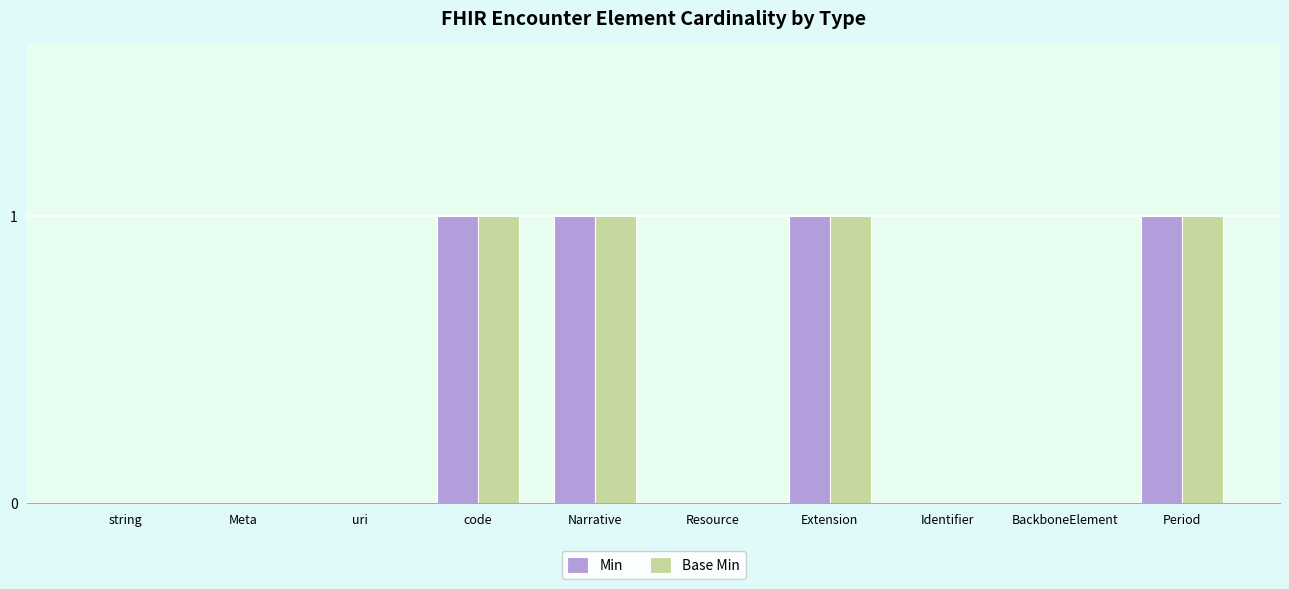

The value of Min at Identifier is 1. True or false?

False